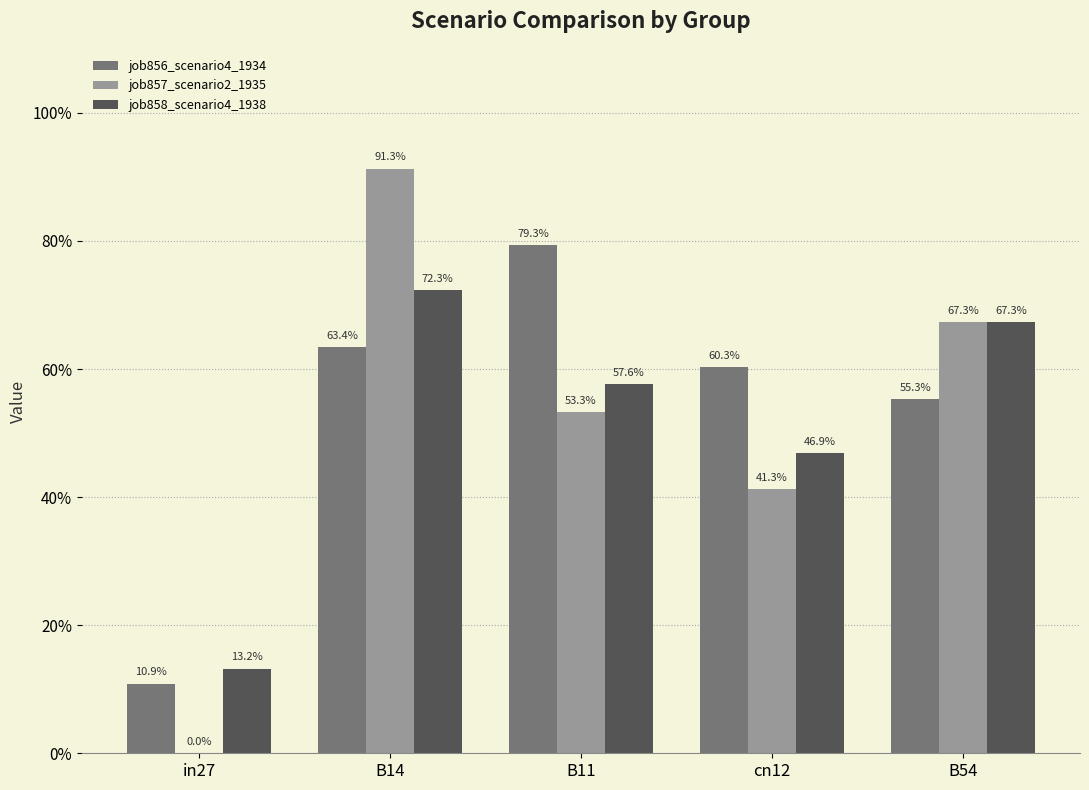

What is the average value of the job857_scenario2_1935 series?

0.5